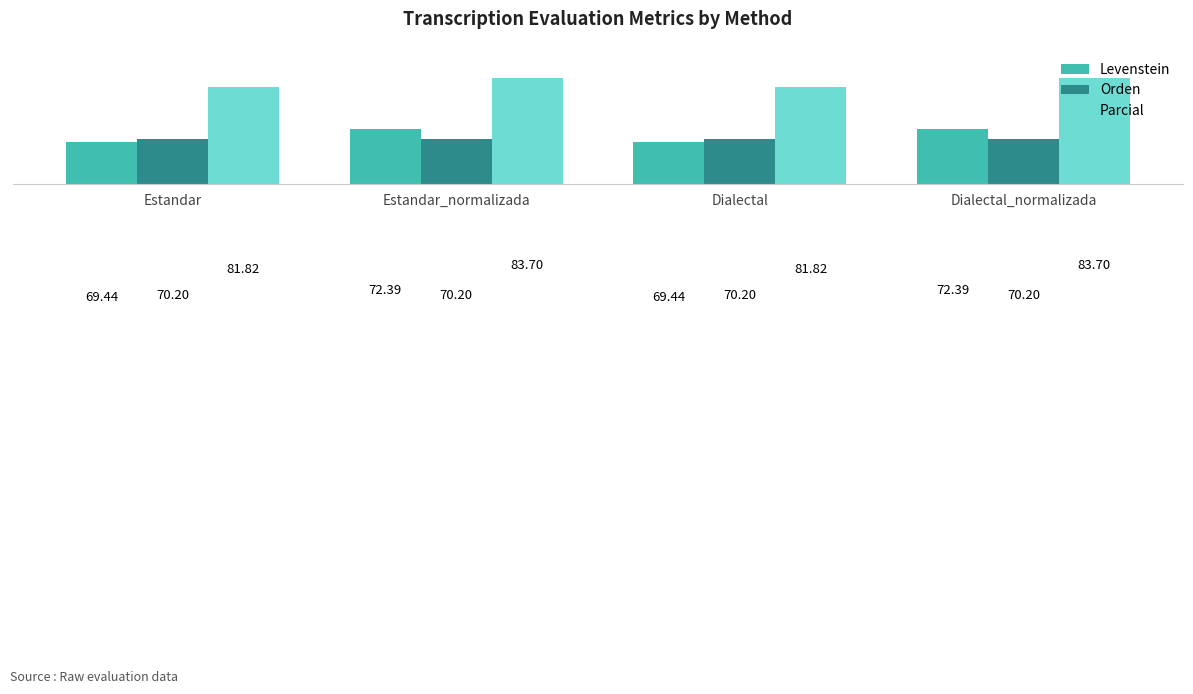

What is the value of the Orden bar at the 4th from the left?

70.2